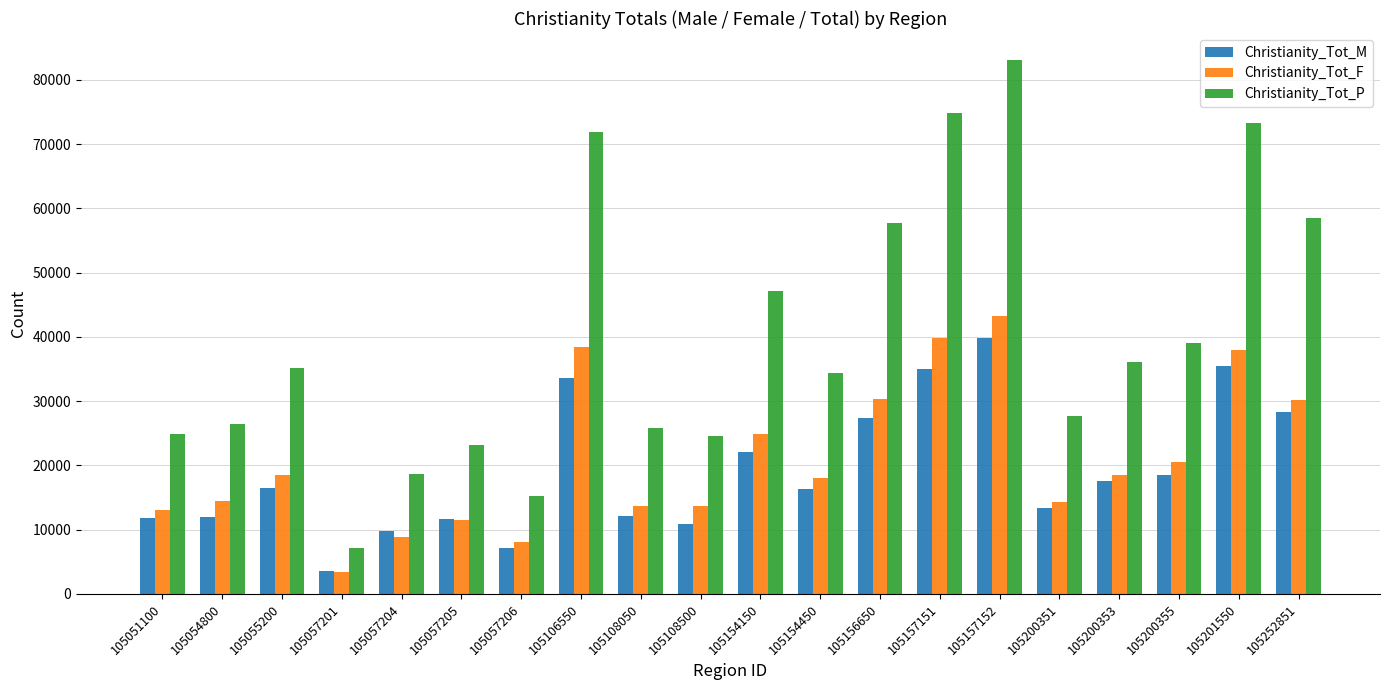

At how many categories does at least one series exceed 9718?

19